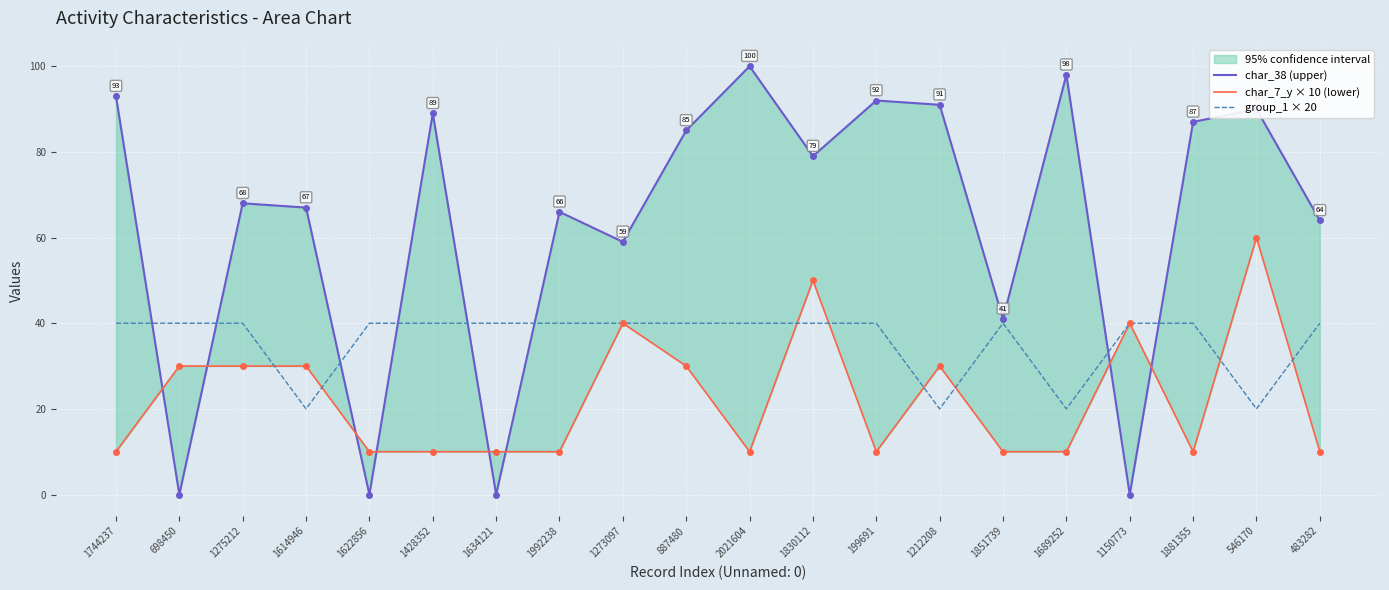

Which series has the largest range (max minus min)?

char_38 (upper)